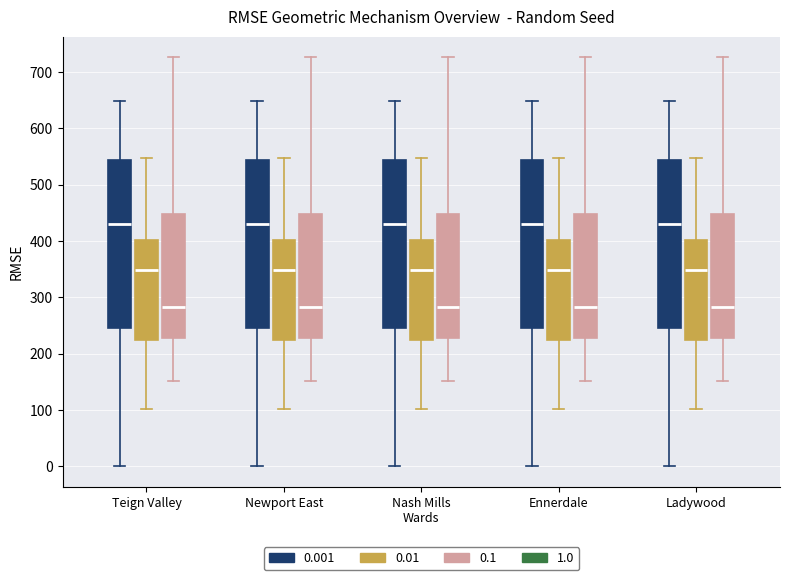

Reading left to right, read every box against the y-axis: the position of its median line, the range the box covers, and the ends of its whiskers. The values are not printed on the chart, so give them approximately, as read against the axis.

Teign Valley (0.001): median 430, box 250 to 540, whiskers 0 to 650
Teign Valley (0.01): median 350, box 220 to 400, whiskers 100 to 550
Teign Valley (0.1): median 280, box 230 to 450, whiskers 150 to 730
Newport East (0.001): median 430, box 250 to 540, whiskers 0 to 650
Newport East (0.01): median 350, box 220 to 400, whiskers 100 to 550
Newport East (0.1): median 280, box 230 to 450, whiskers 150 to 730
Nash Mills Wards (0.001): median 430, box 250 to 540, whiskers 0 to 650
Nash Mills Wards (0.01): median 350, box 220 to 400, whiskers 100 to 550
Nash Mills Wards (0.1): median 280, box 230 to 450, whiskers 150 to 730
Ennerdale (0.001): median 430, box 250 to 540, whiskers 0 to 650
Ennerdale (0.01): median 350, box 220 to 400, whiskers 100 to 550
Ennerdale (0.1): median 280, box 230 to 450, whiskers 150 to 730
Ladywood (0.001): median 430, box 250 to 540, whiskers 0 to 650
Ladywood (0.01): median 350, box 220 to 400, whiskers 100 to 550
Ladywood (0.1): median 280, box 230 to 450, whiskers 150 to 730